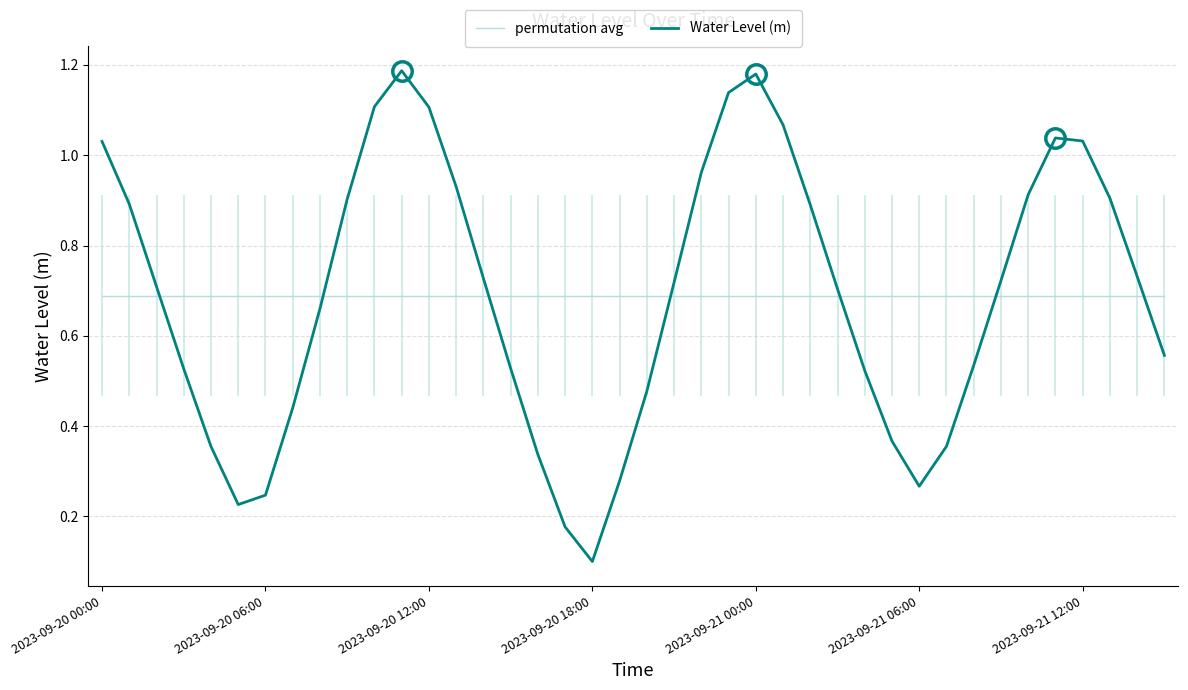

Which series has the widest spread of values?

Water Level (m)